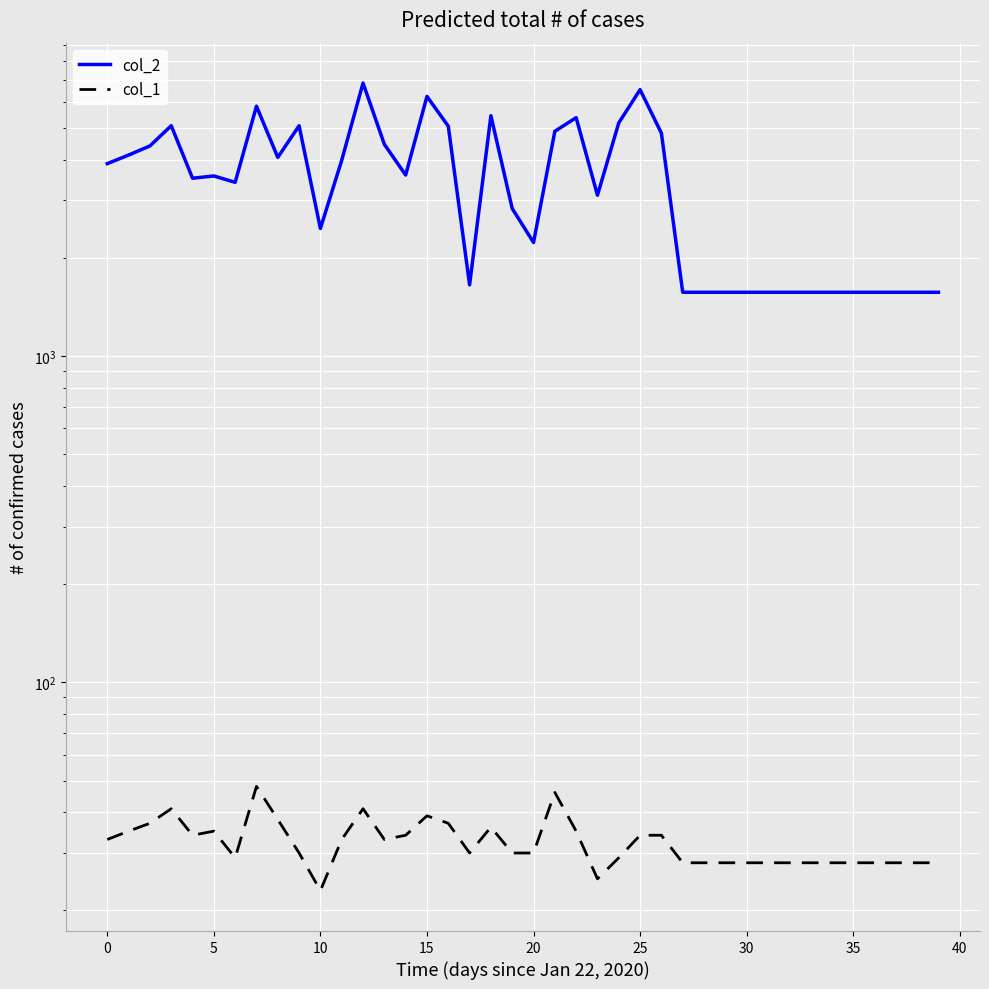

How many series are shown in this chart?

2